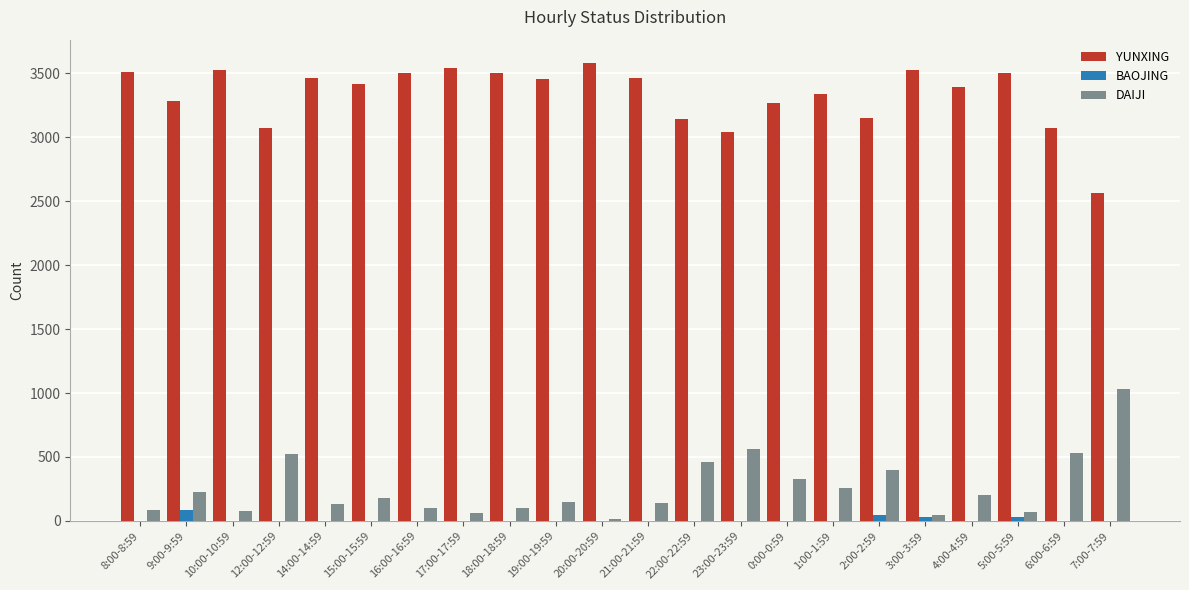

What is the difference between the DAIJI values at 21:00-21:59 and 9:00-9:59?

91